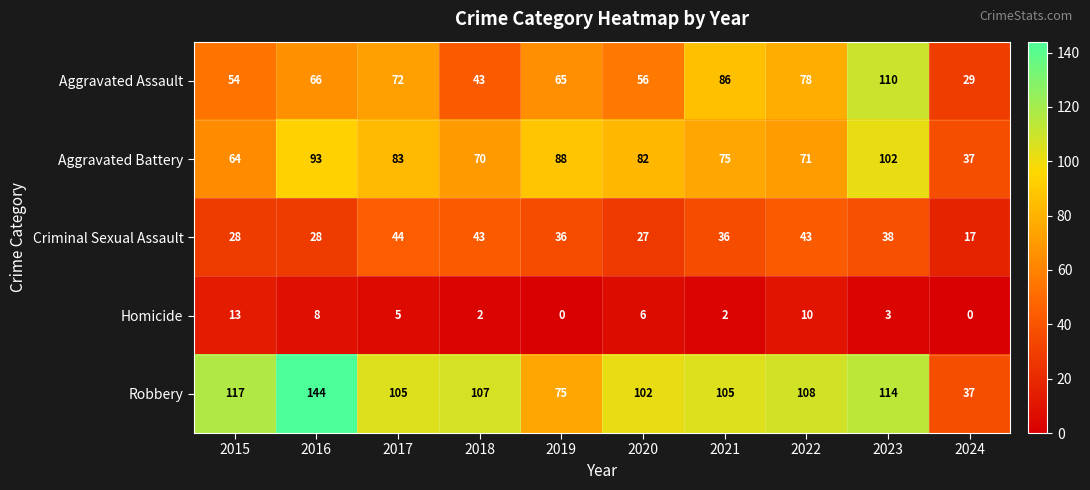

The value of Homicide at 2018 is 2. True or false?

True